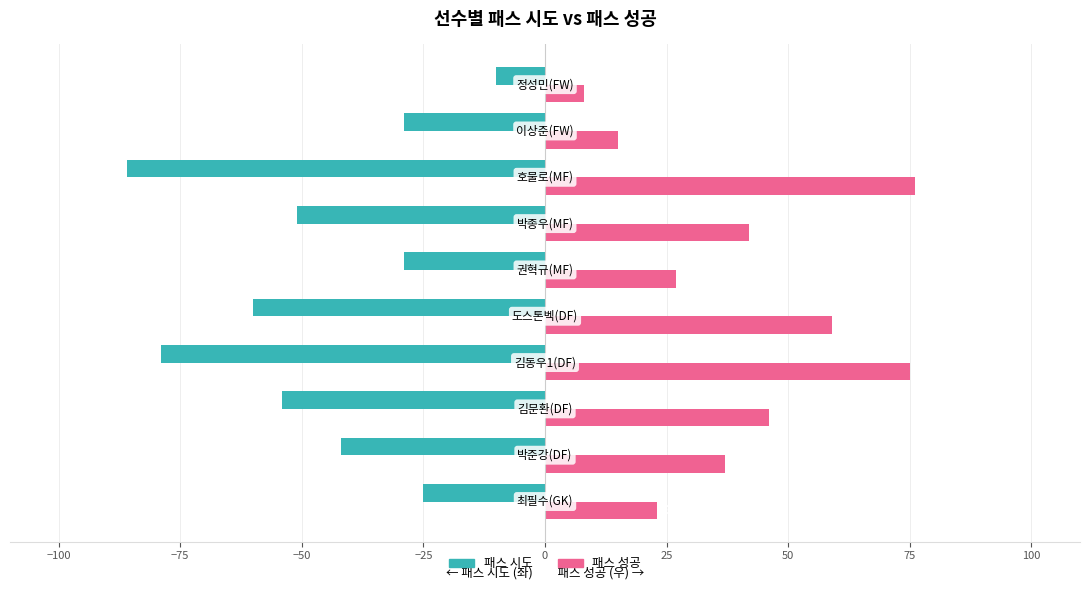

What is the difference between the second highest and minimum values in the 패스 시도 series?

61